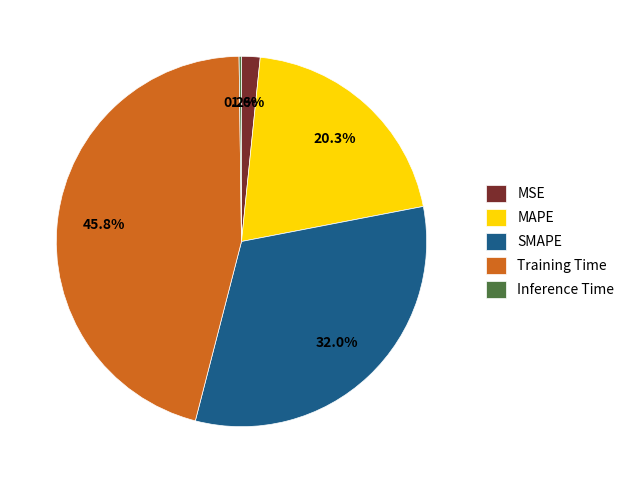

Which category has the biggest portion of the pie?

Training Time